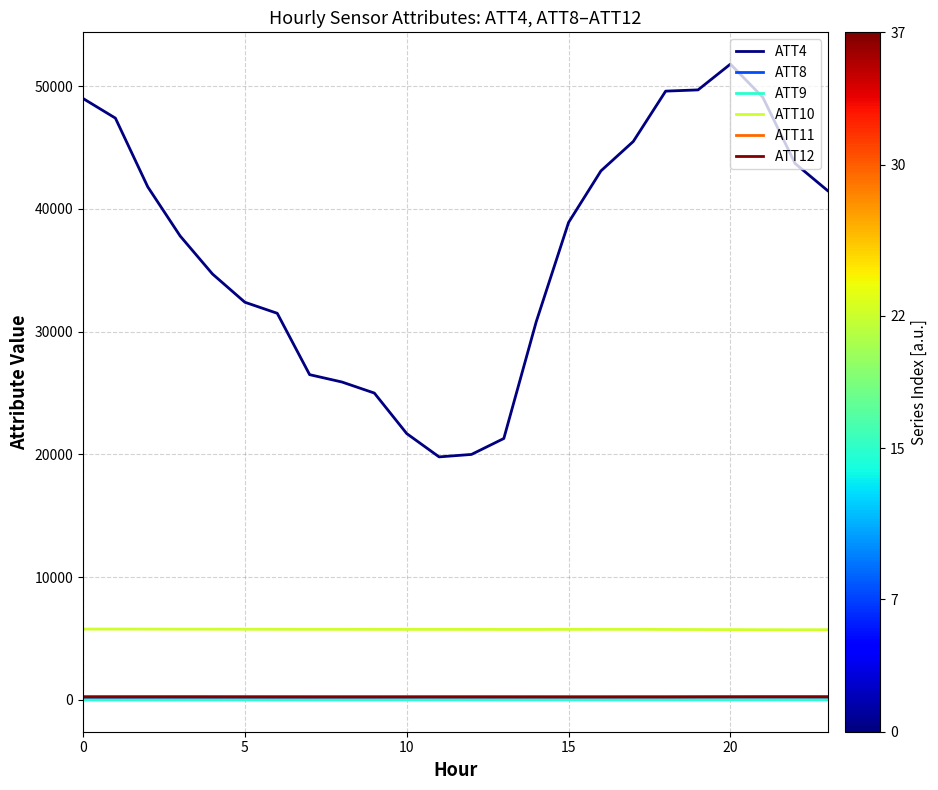

How many distinct data groups are displayed?

6